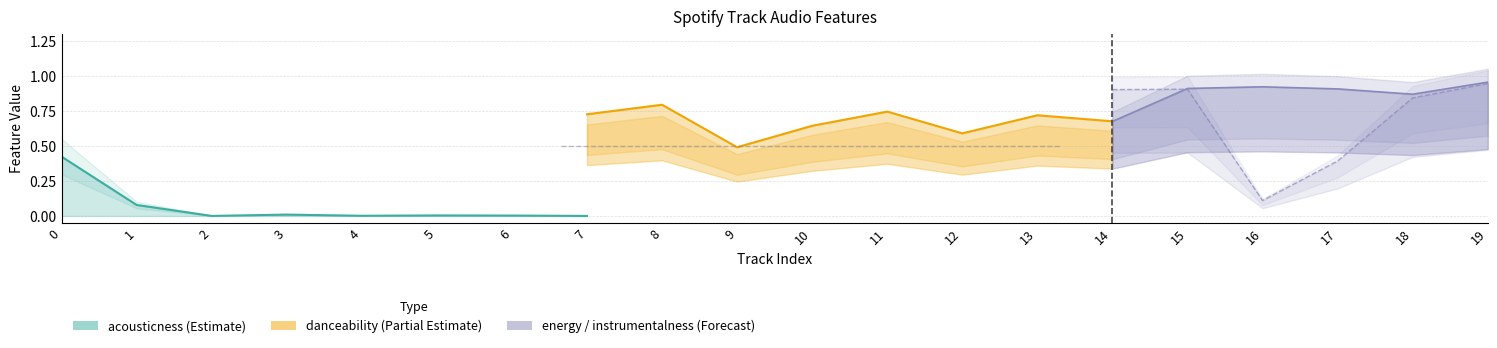

Which series changed the most between 1 and 13?

energy